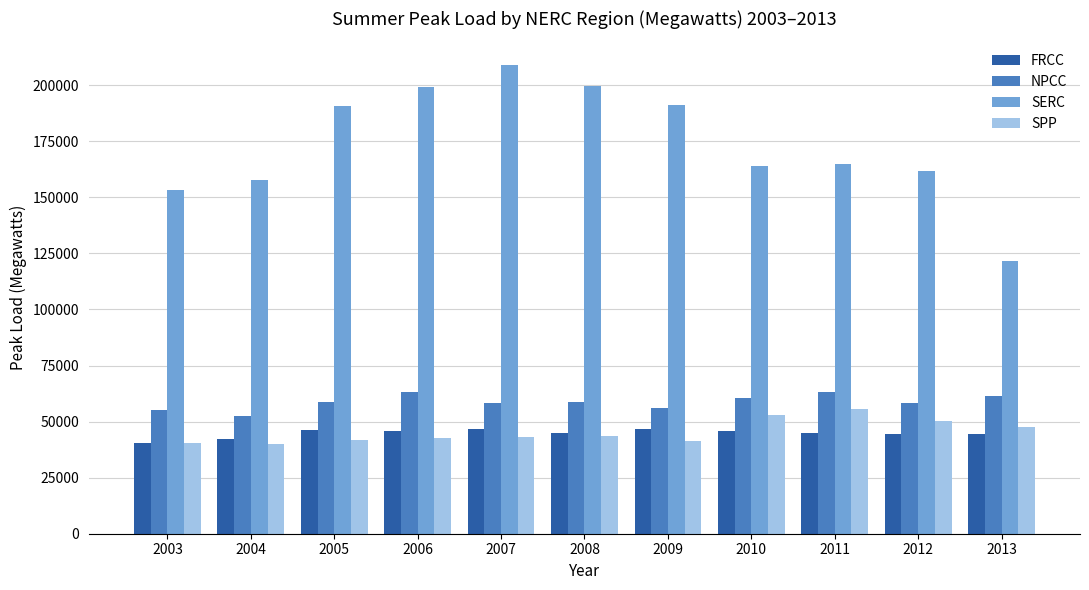

Is it true that FRCC equals 42383 at 2004?

True